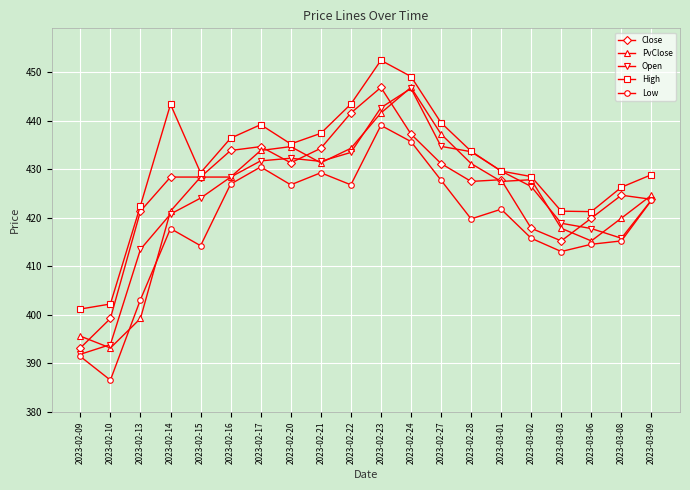

What is the spread (max minus min) of values at 2023-02-10?

15.7